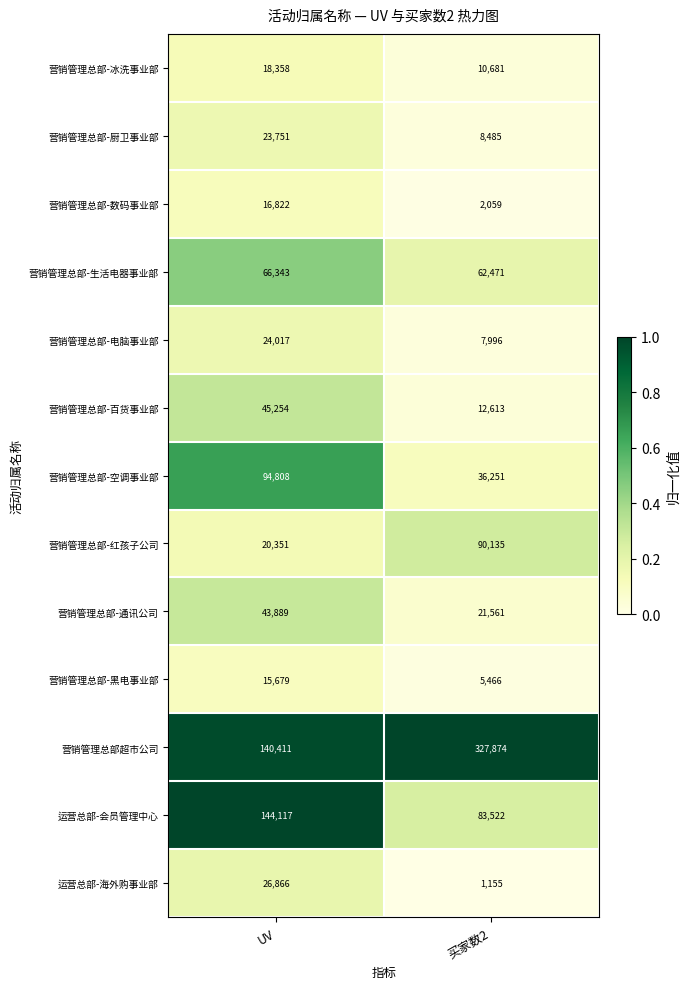

Reading left to right, what are all the values shown in this chart?

营销管理总部-冰洗事业部: 18358	10681
营销管理总部-厨卫事业部: 23751	8485
营销管理总部-数码事业部: 16822	2059
营销管理总部-生活电器事业部: 66343	62471
营销管理总部-电脑事业部: 24017	7996
营销管理总部-百货事业部: 45254	12613
营销管理总部-空调事业部: 94808	36251
营销管理总部-红孩子公司: 20351	90135
营销管理总部-通讯公司: 43889	21561
营销管理总部-黑电事业部: 15679	5466
营销管理总部超市公司: 140411	327874
运营总部-会员管理中心: 144117	83522
运营总部-海外购事业部: 26866	1155